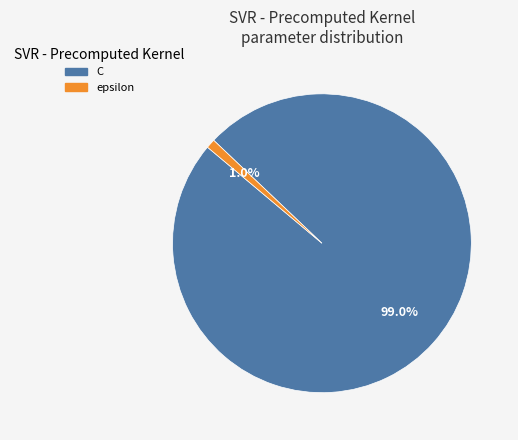

Which category has the biggest portion of the pie?

C